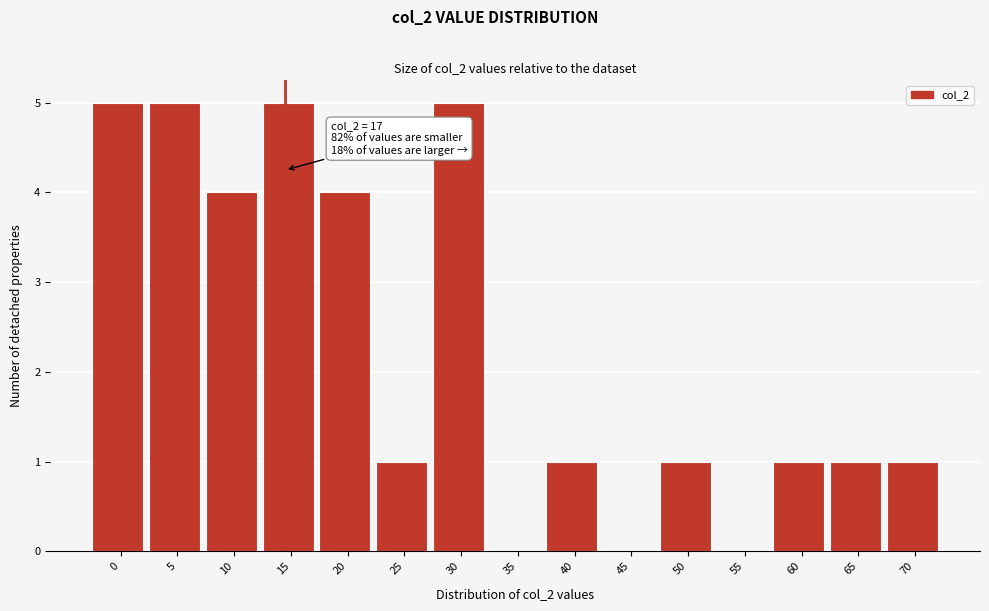

Reading left to right, transcribe all the data shown in this chart.

0=5	5=5	10=4	15=5	20=4	25=1	30=5	35=0	40=1	45=0	50=1	55=0	60=1	65=1	70=1